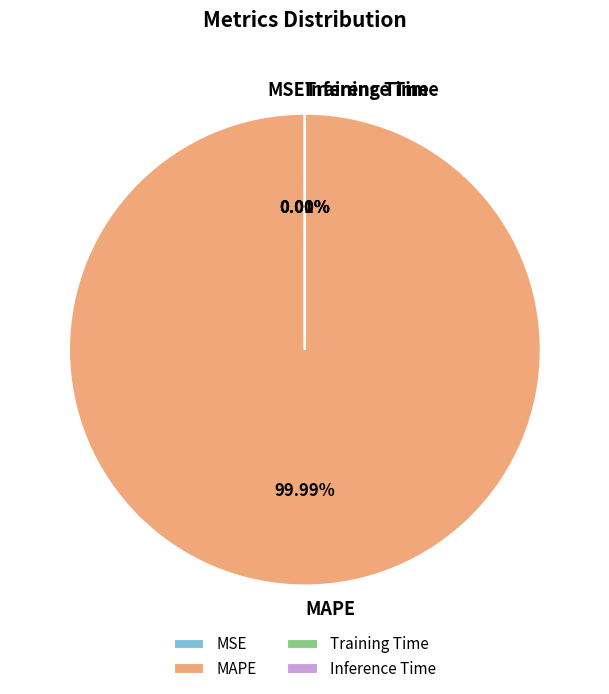

Does MAPE account for over 50% of the chart?

Yes